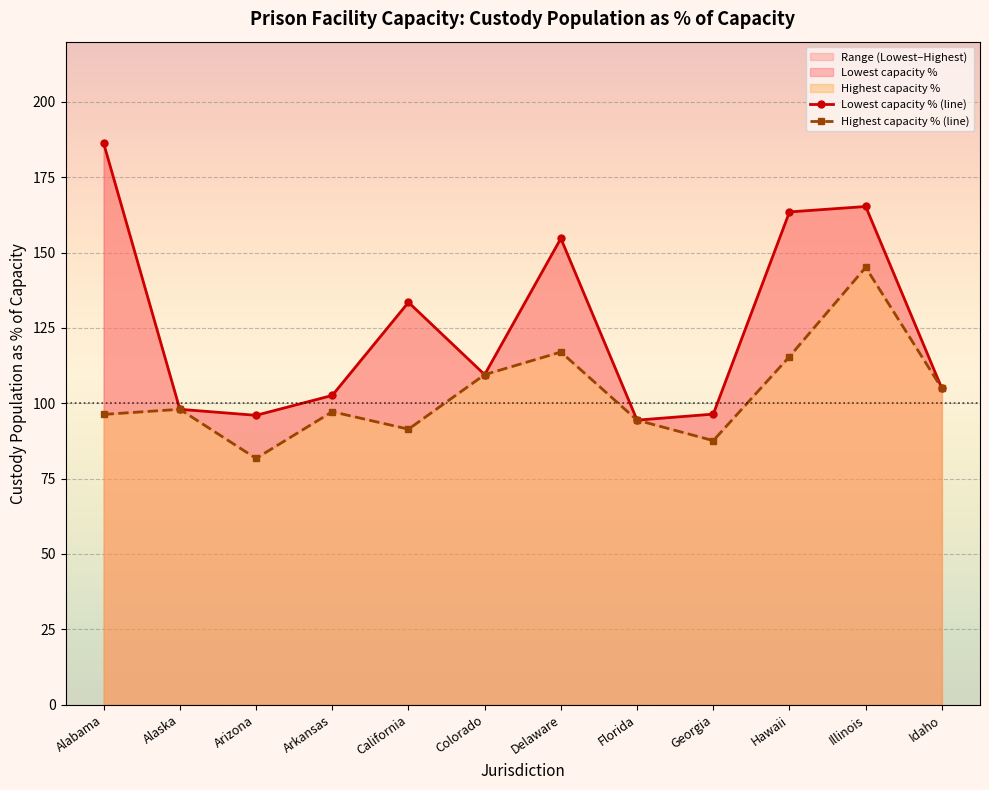

Reading left to right, what are all the values shown in this chart?

Lowest capacity % (line): Alabama=186.3	Alaska=98.0	Arizona=96.0	Arkansas=102.6	California=133.5	Colorado=109.5	Delaware=154.7	Florida=94.4	Georgia=96.4	Hawaii=163.5	Illinois=165.3	Idaho=104.9
Highest capacity % (line): Alabama=96.3	Alaska=98.0	Arizona=81.7	Arkansas=97.2	California=91.4	Colorado=109.5	Delaware=117.0	Florida=94.4	Georgia=87.6	Hawaii=115.5	Illinois=145.1	Idaho=104.9